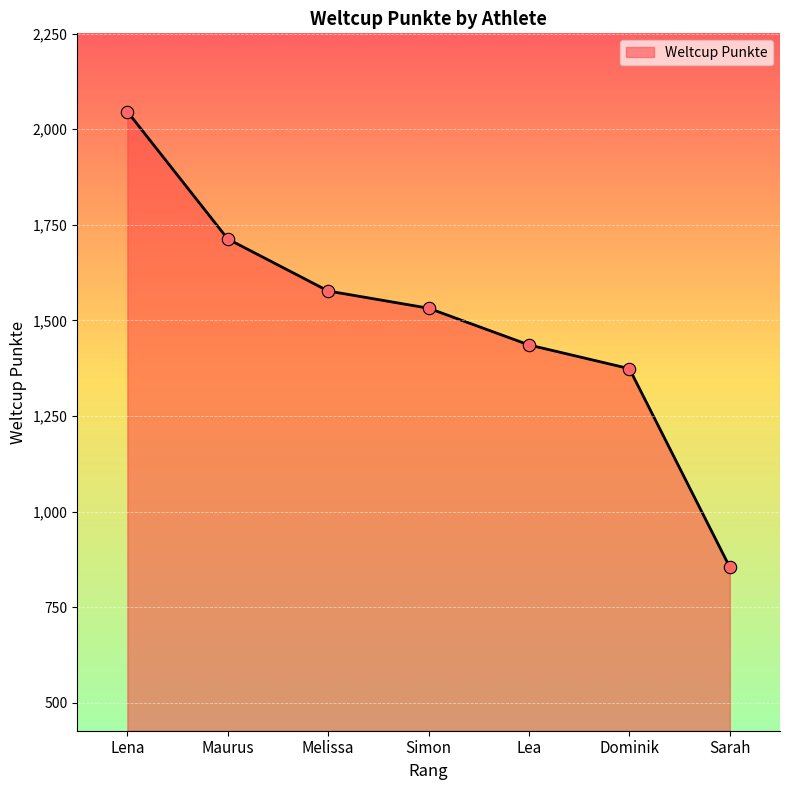

What is the change in value from Melissa to Sarah?

-722